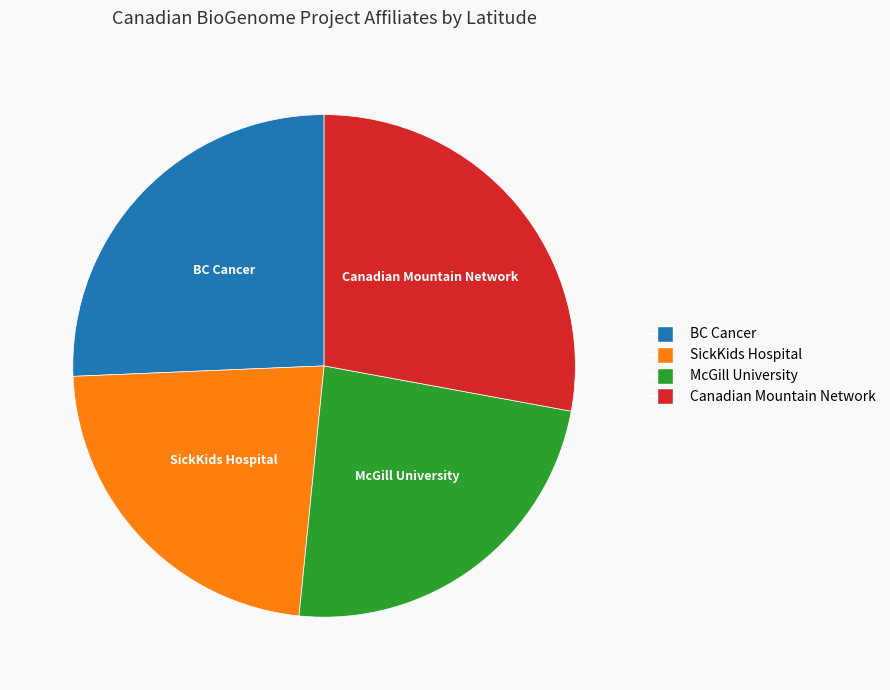

Is it true that McGill University is 24% of the pie?

True